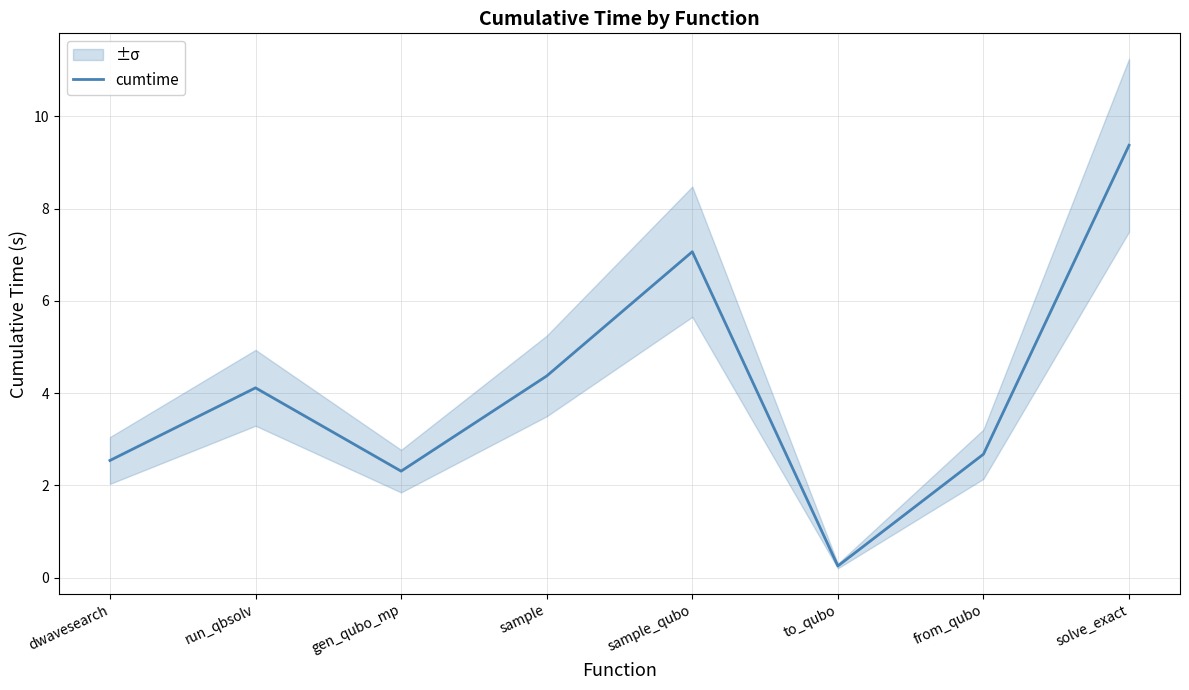

True or false: the data shows 2.3 at run_qbsolv.

False